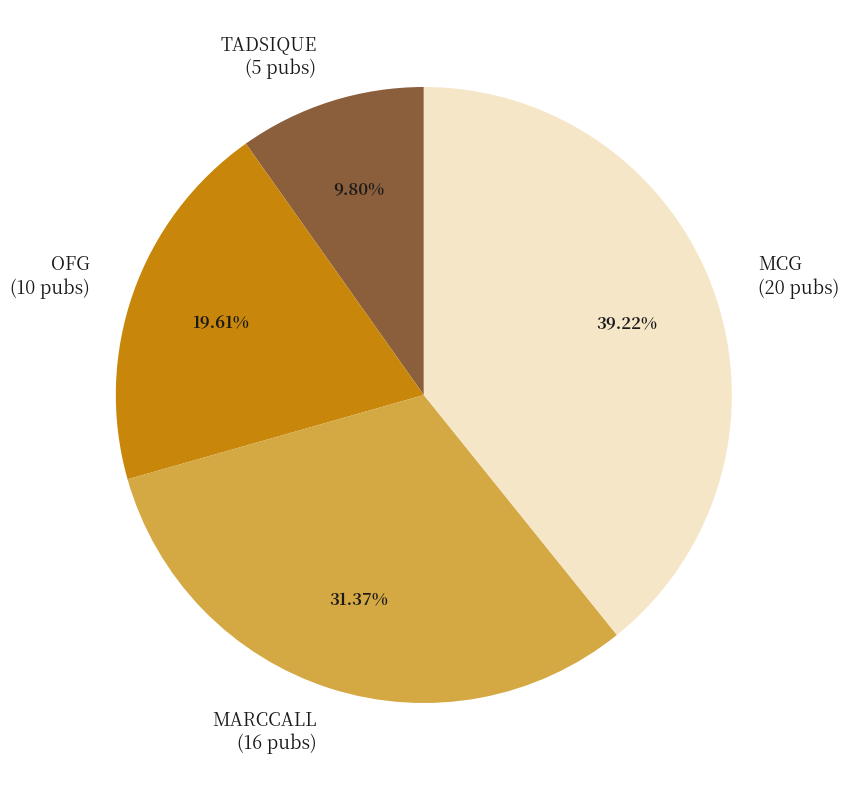

How much of the chart is everything except TADSIQUE?

90.2%